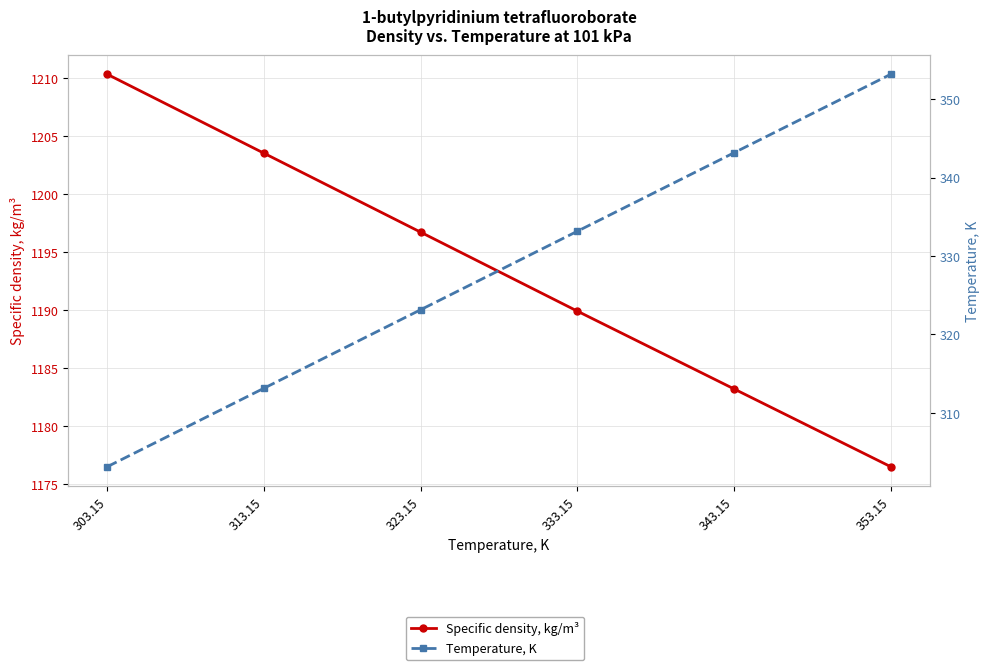

What is the total value across all series at 353.15?

1529.7